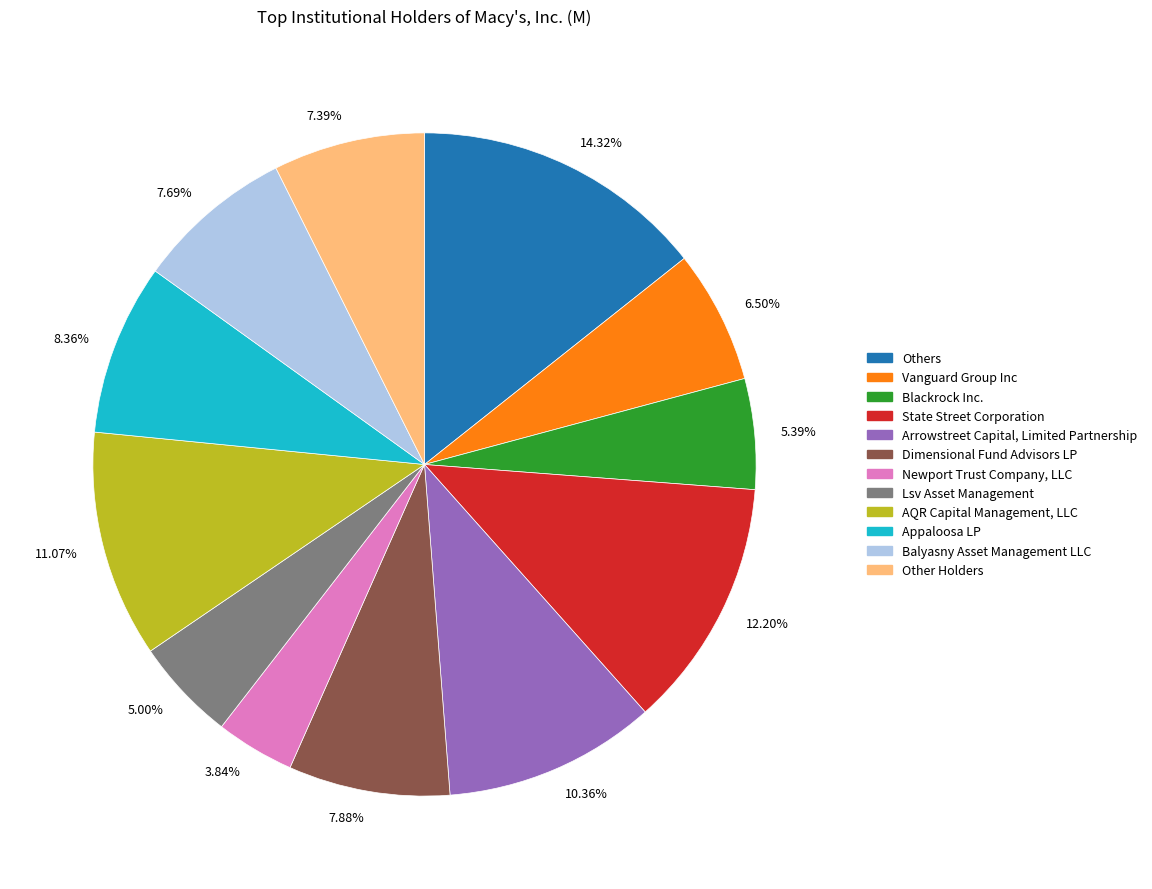

Rank the categories by value from highest to lowest.

Others, State Street Corporation, AQR Capital Management, LLC, Arrowstreet Capital, Limited Partnership, Appaloosa LP, Dimensional Fund Advisors LP, Balyasny Asset Management LLC, Other Holders, Vanguard Group Inc, Blackrock Inc., Lsv Asset Management, Newport Trust Company, LLC